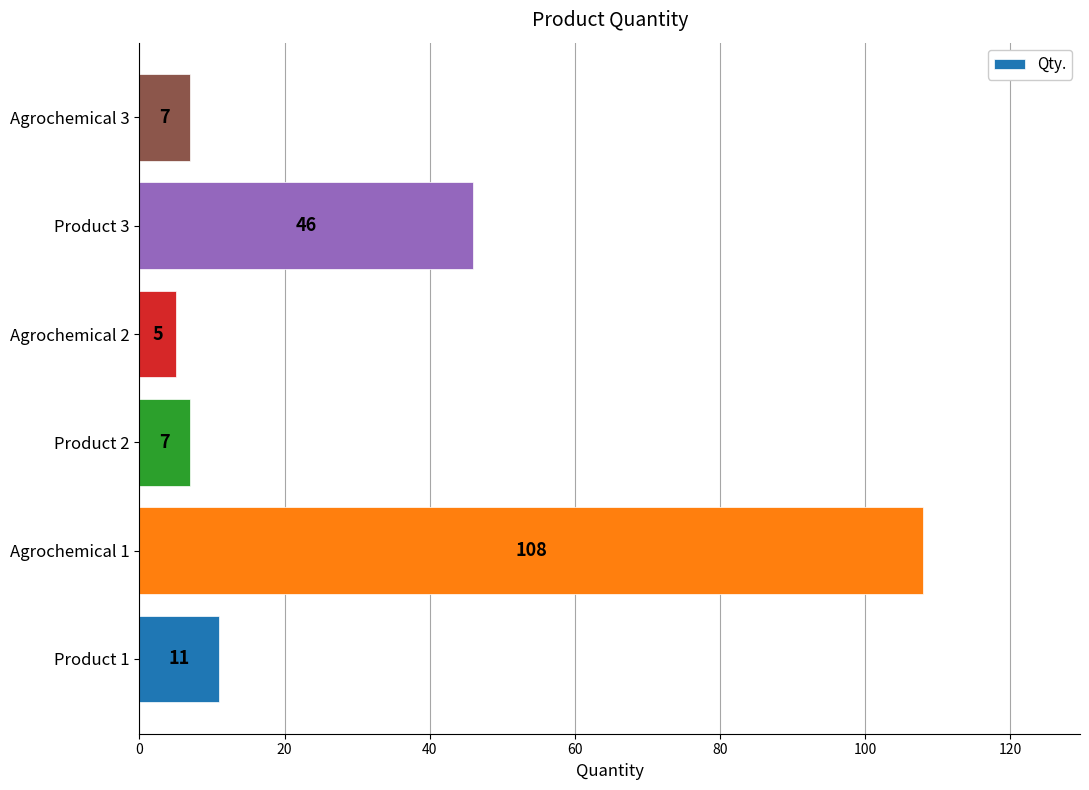

Which label corresponds to the largest value in the chart?

Agrochemical 1